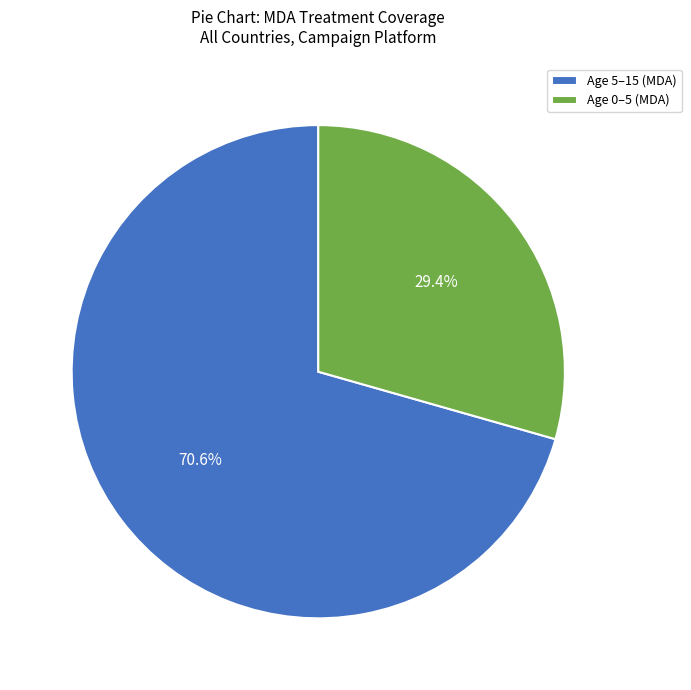

What is the ratio of the value at Age 5–15 (MDA) to the value at Age 0–5 (MDA)?

2.4